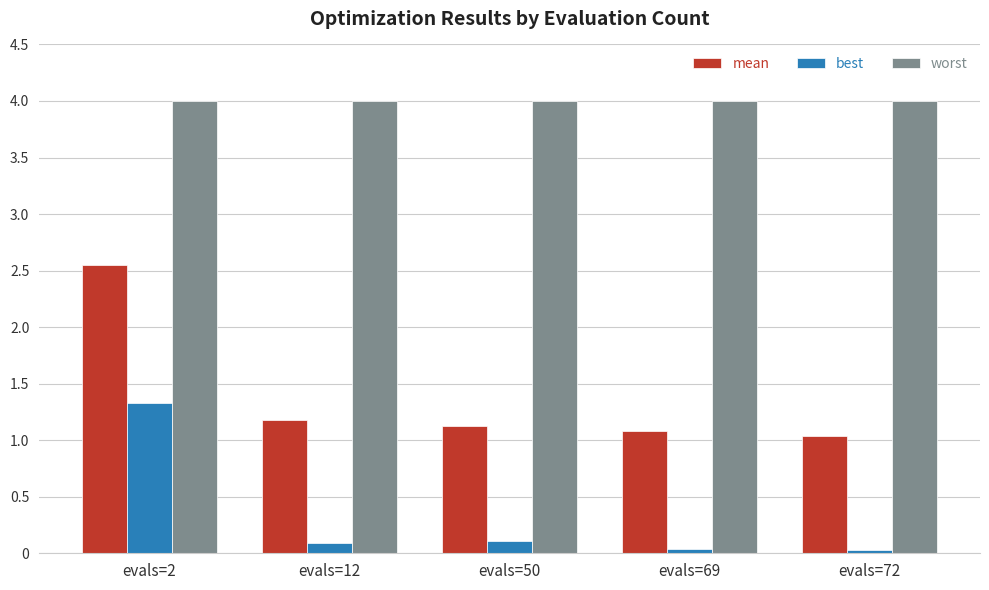

The value of mean at evals=69 is 1.4. True or false?

False